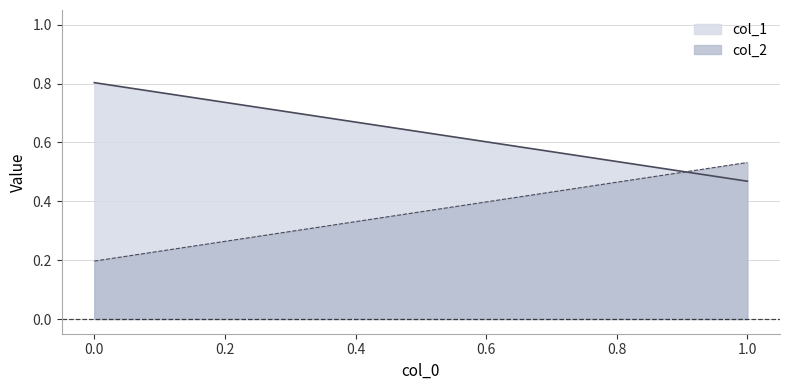

List the labels in order of col_2 value, smallest first.

0.0, 1.0